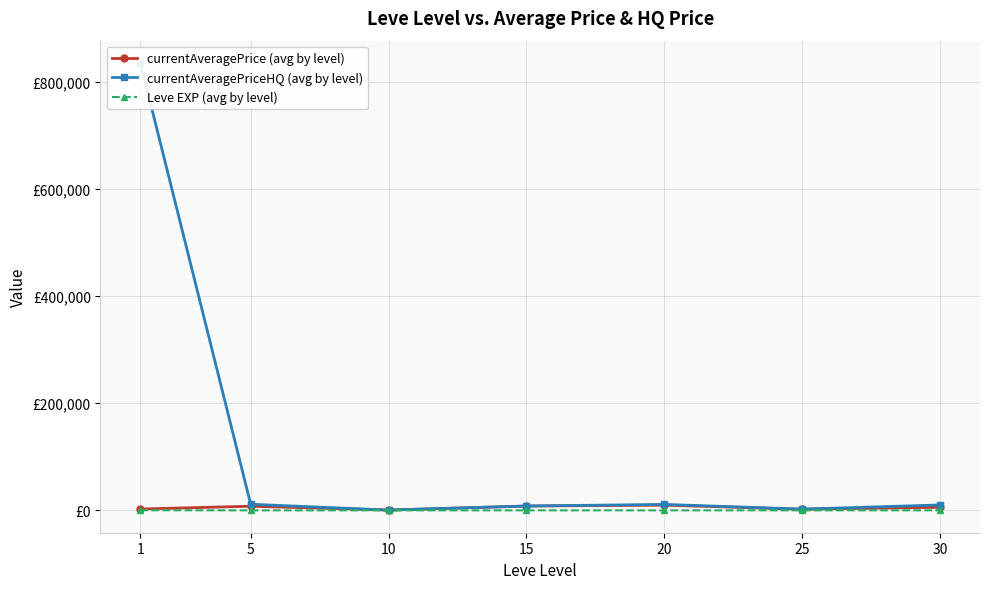

Which label corresponds to the smallest value in the chart?

5